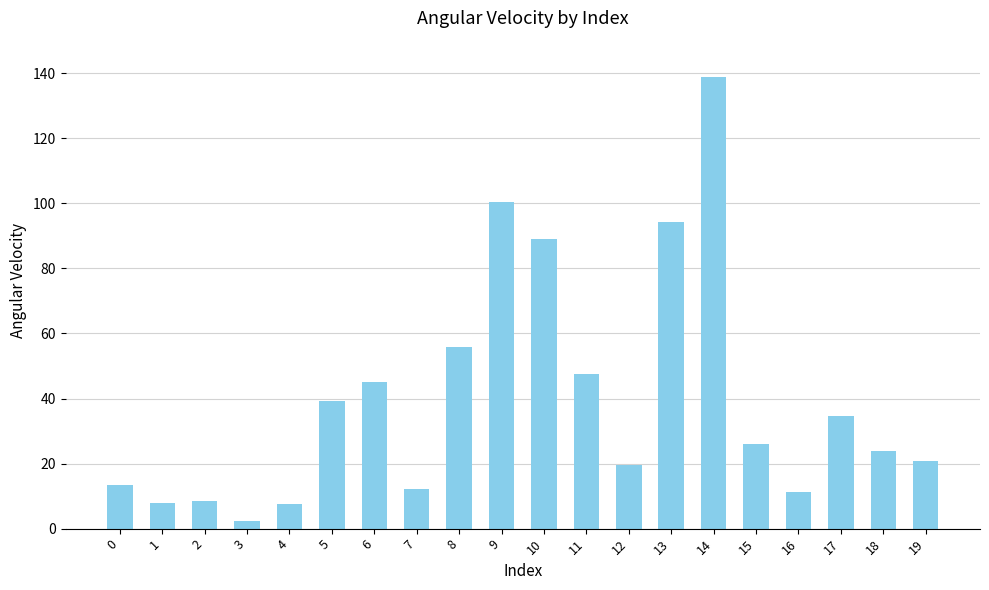

What is the value of the 6th bar from the left?

39.3